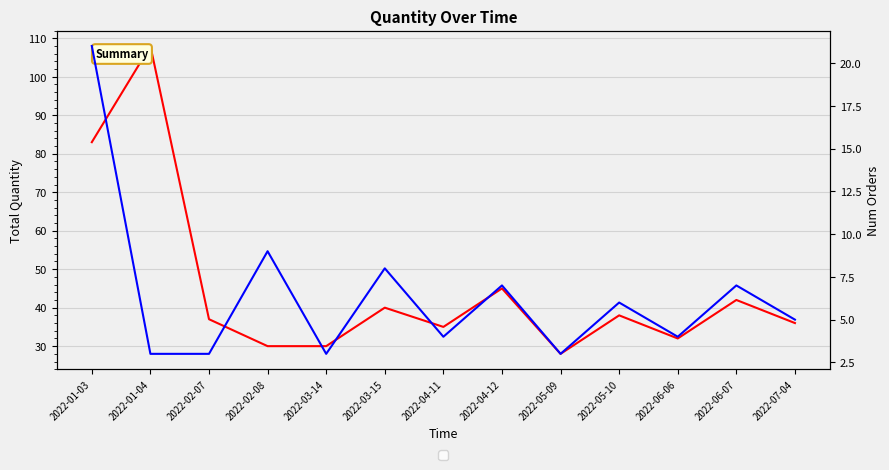

How many values in the Num Orders series exceed 5?

6